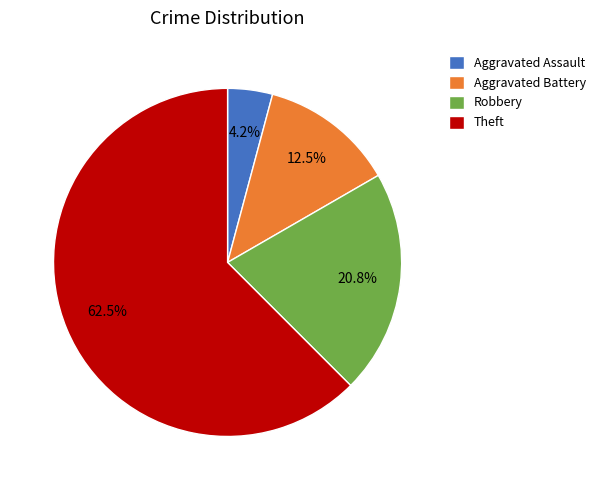

Count the number of slices in the pie.

4